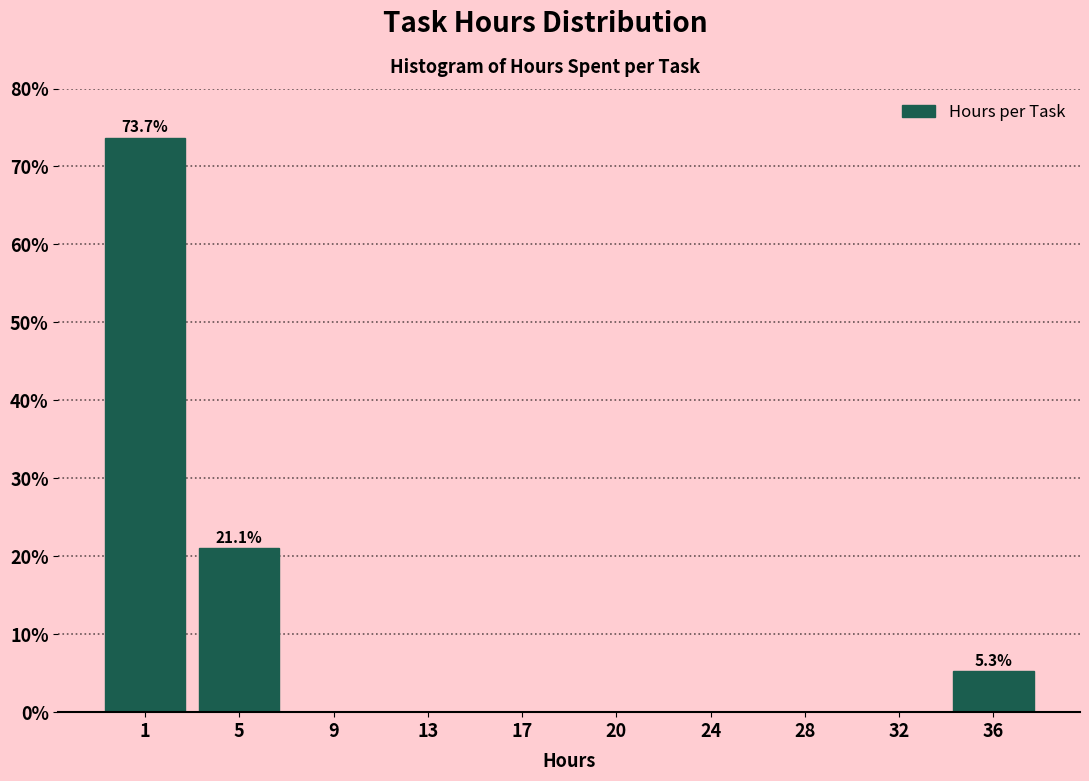

Reading right to left, transcribe all the data shown in this chart.

36=5.3	32=0.0	28=0.0	24=0.0	20=0.0	17=0.0	13=0.0	9=0.0	5=21.1	1=73.7